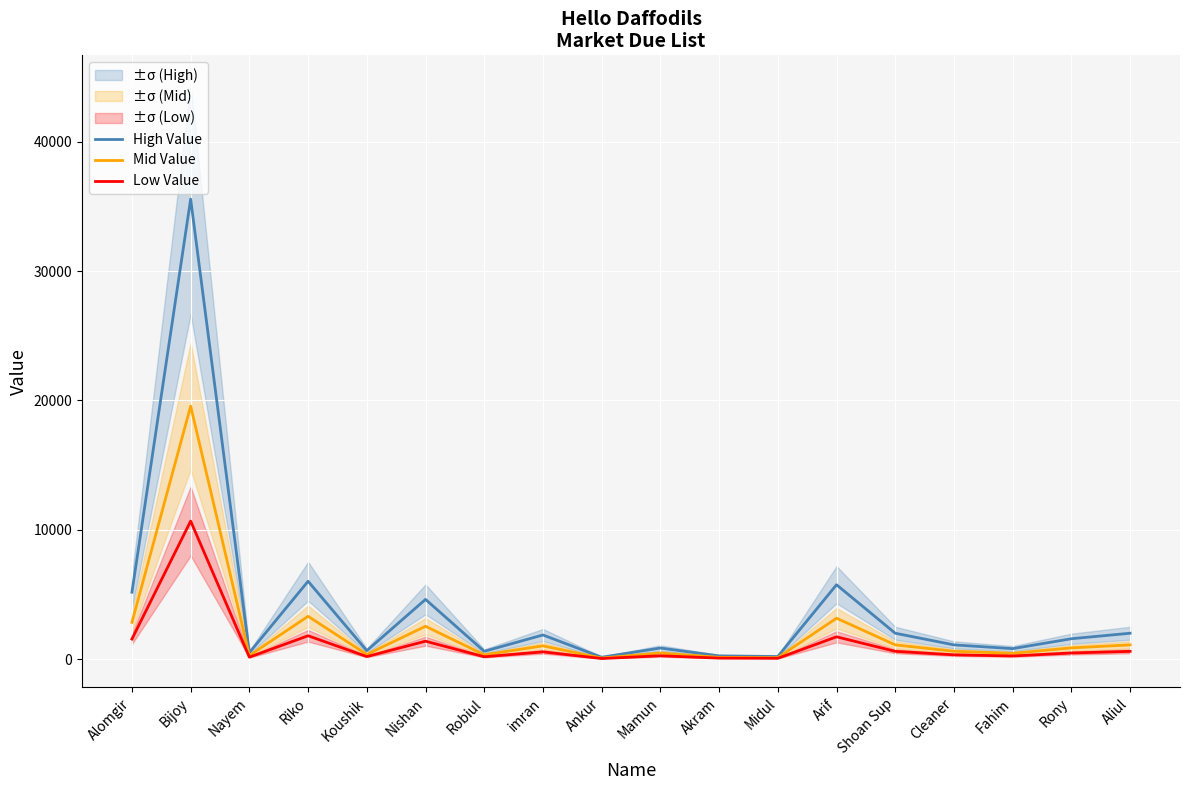

Is it true that High Value equals 237.0 at Fahim?

False